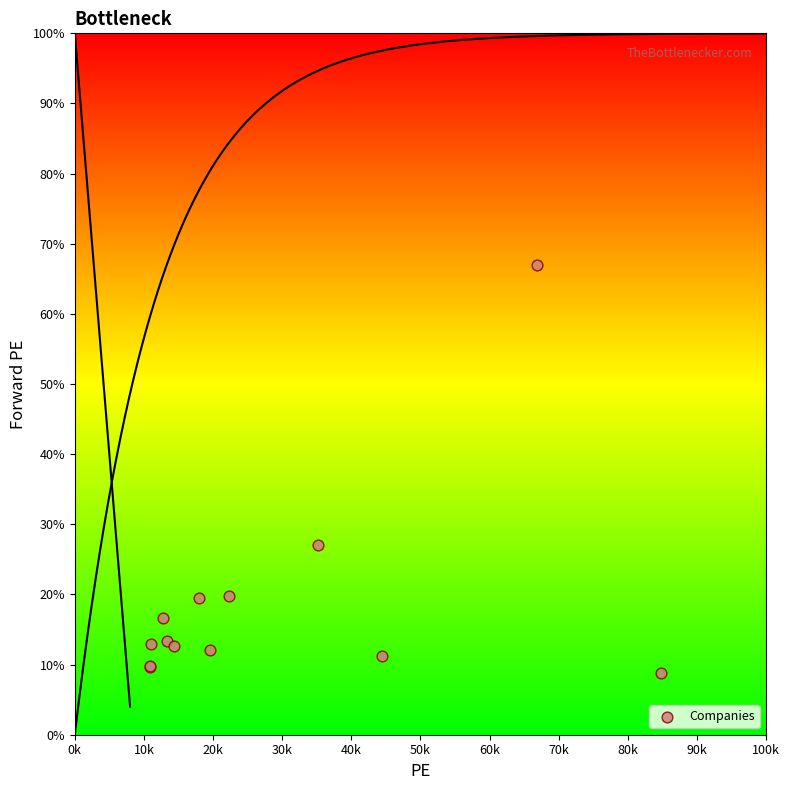

What Y value in the scatter plot is closest to 37?

27.1